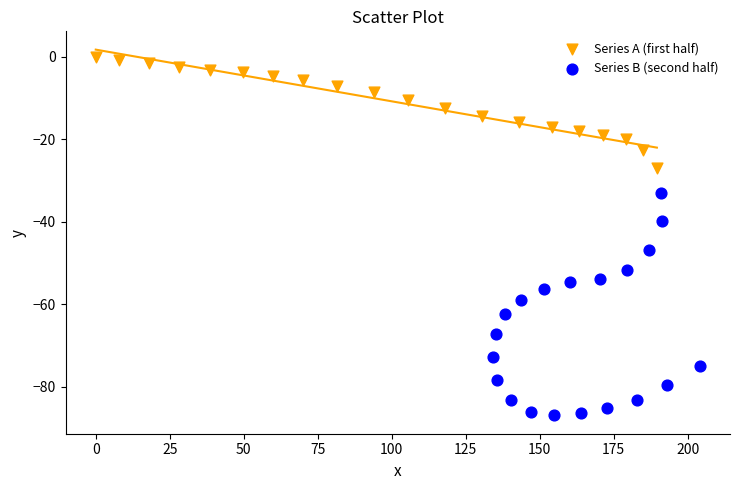

Which series reaches the minimum Y coordinate?

Series B (second half)